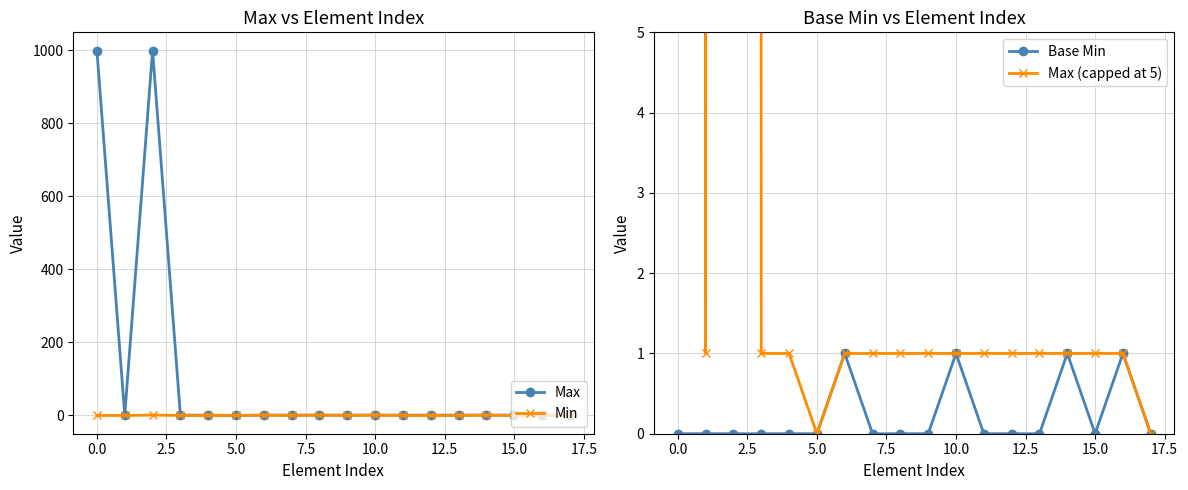

How many categories are shown in the chart?

18